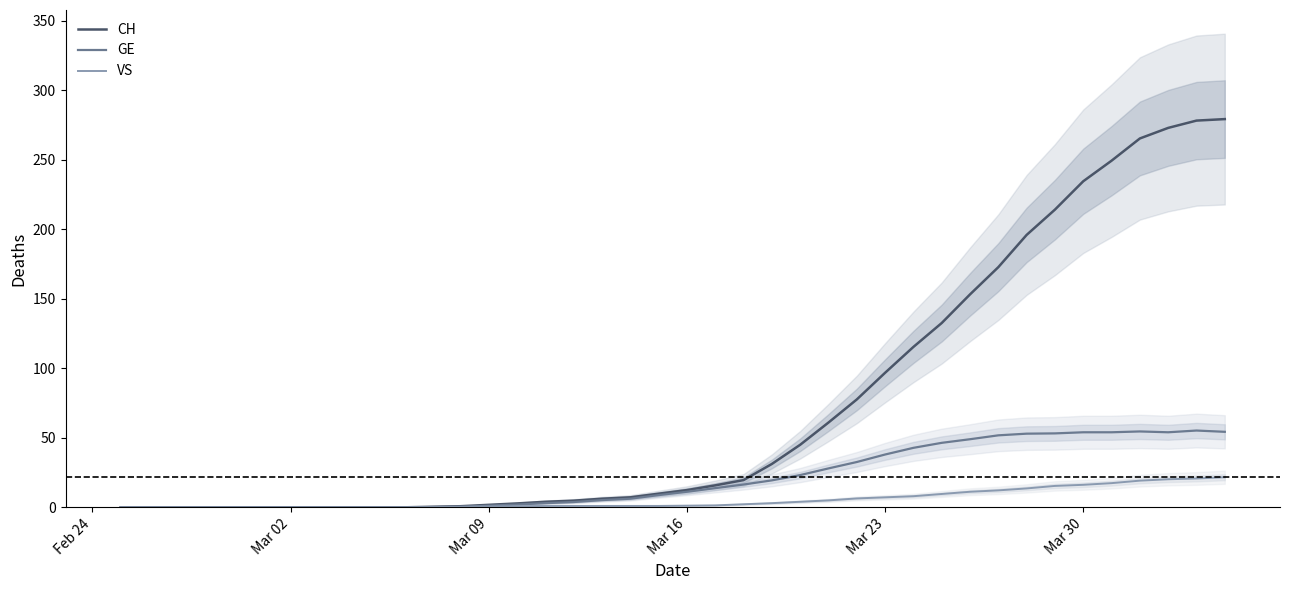

What is the maximum value for CH?

279.3